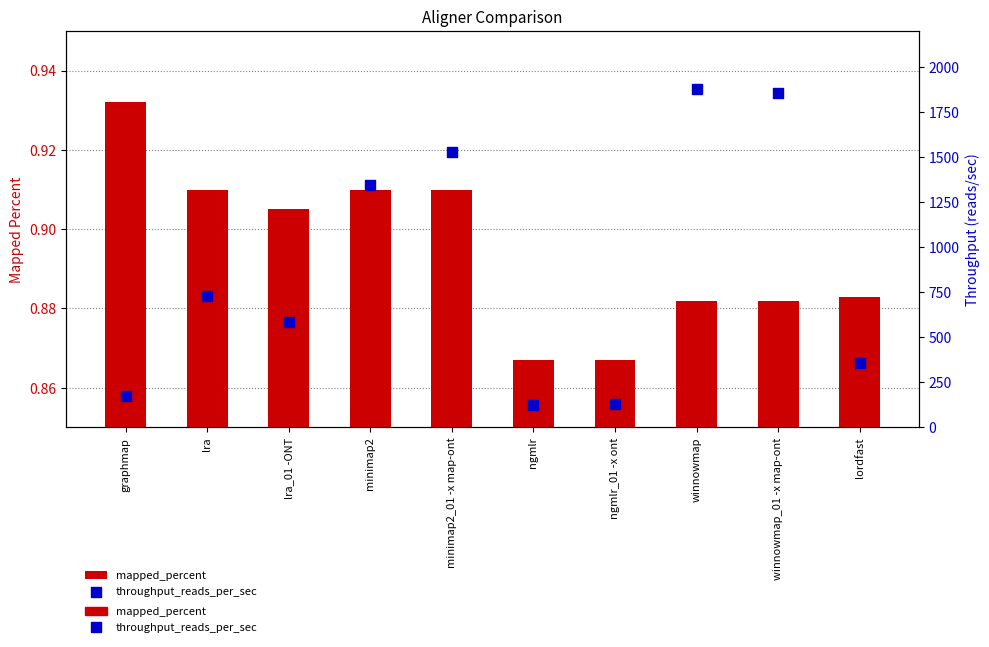

At which category is the sum across all series the highest?

winnowmap